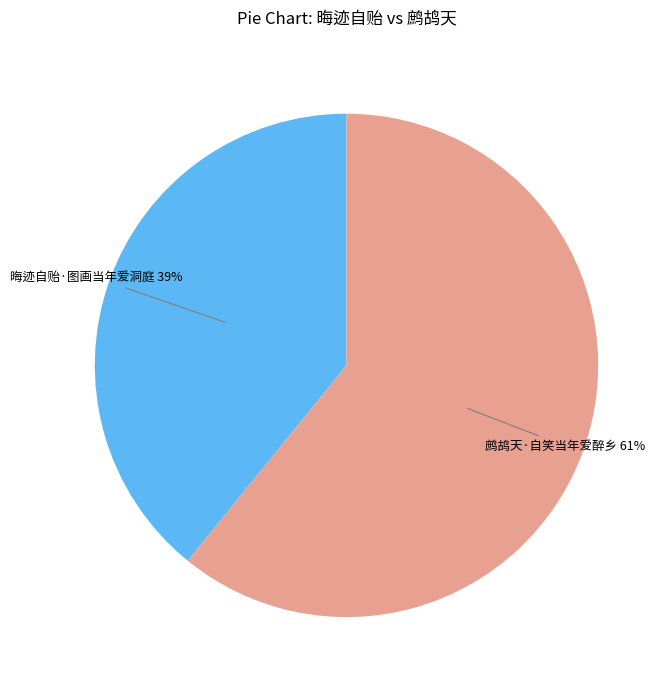

What is the ratio of the value at 晦迹自贻·图画当年爱洞庭 to the value at 鹧鸪天·自笑当年爱醉乡?

0.6